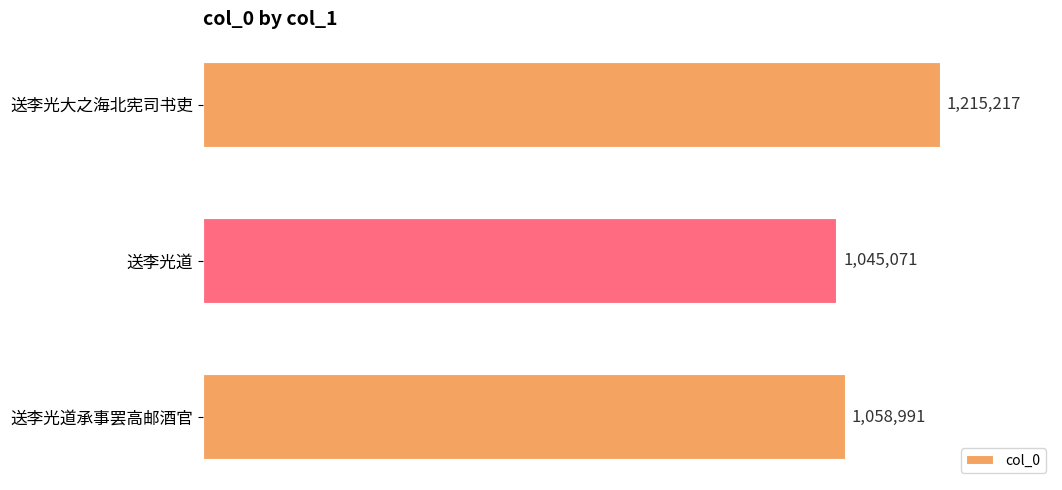

Count the number of values greater than 1058991.

1